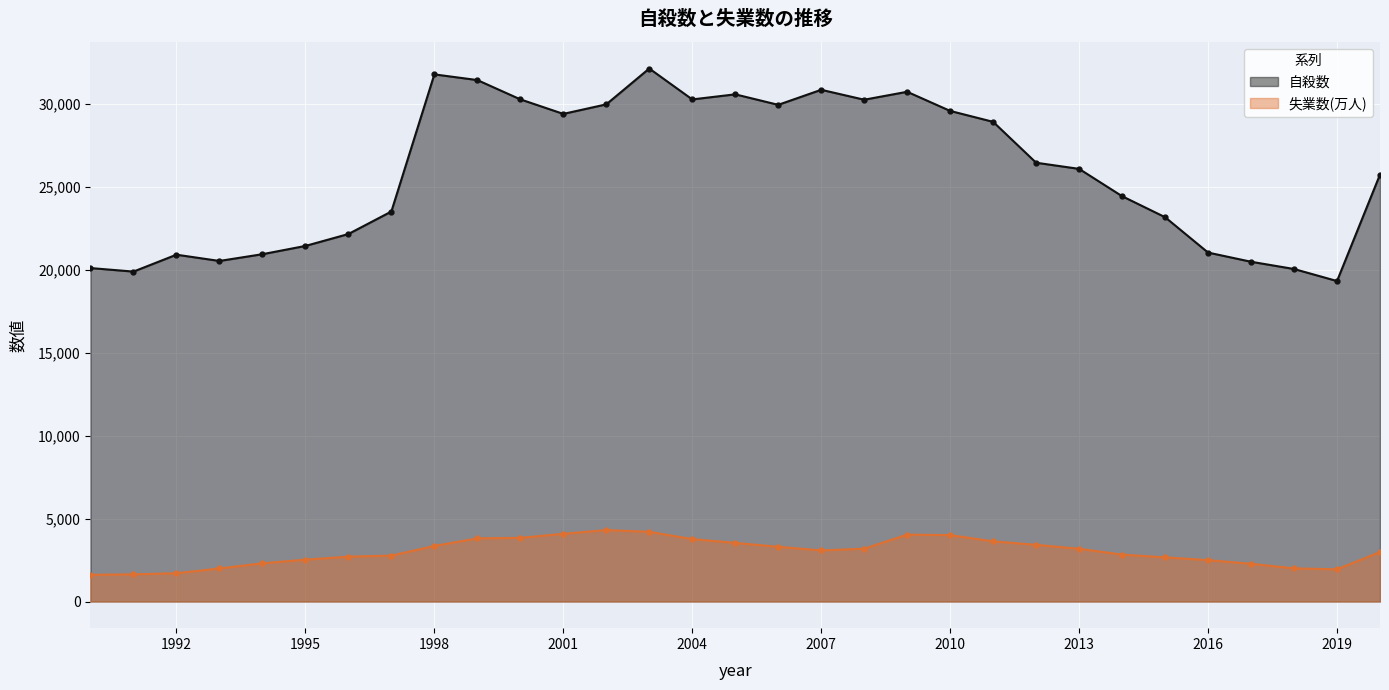

What is the sum of the 失業数(万人) values at 2019 and 2003?

6140.0